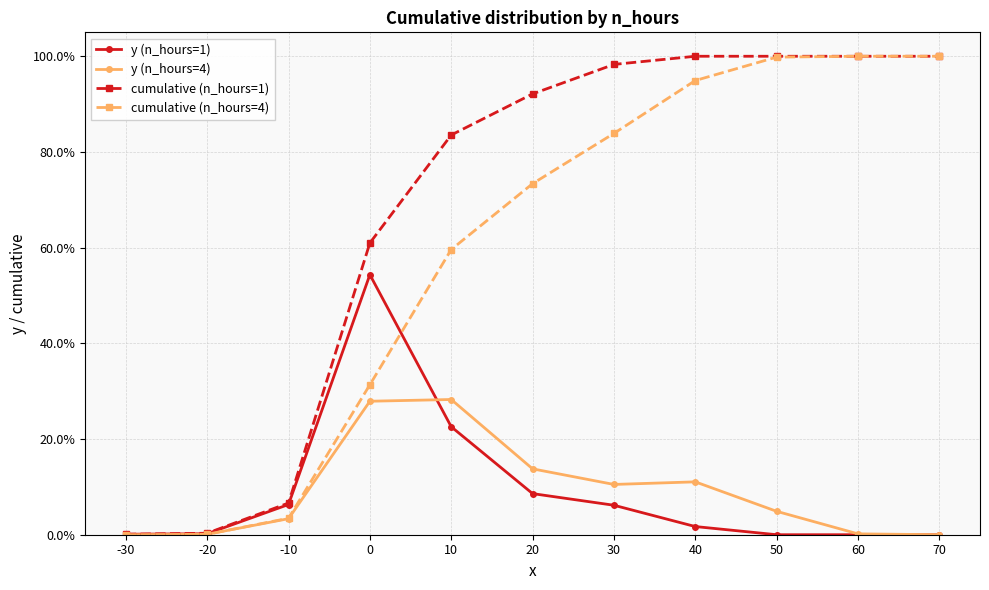

What is the average value of the cumulative (n_hours=4) series?

0.6